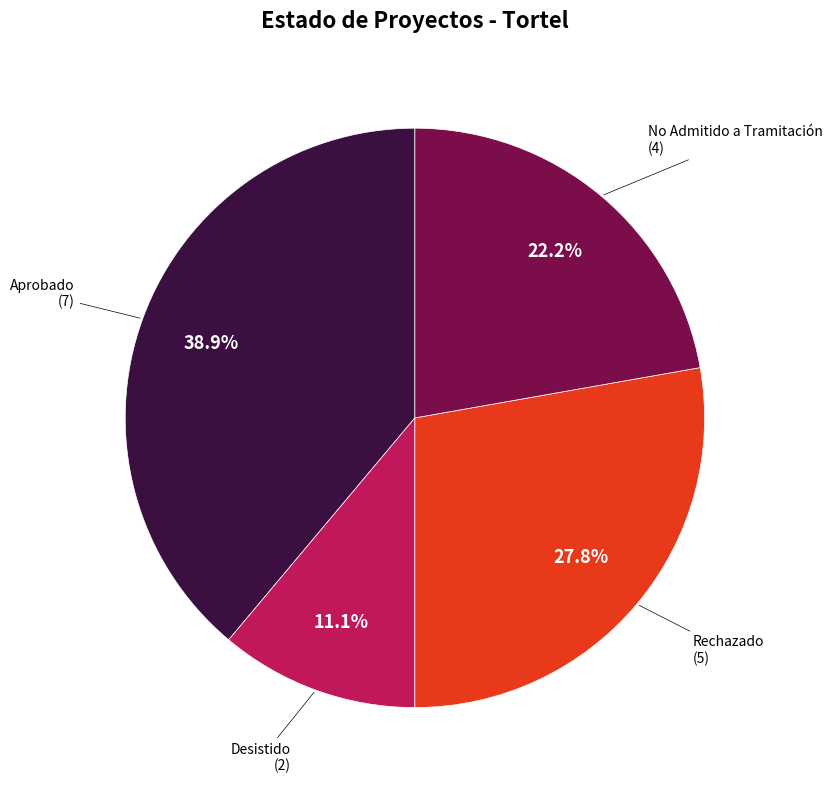

Does any single category account for the majority?

No